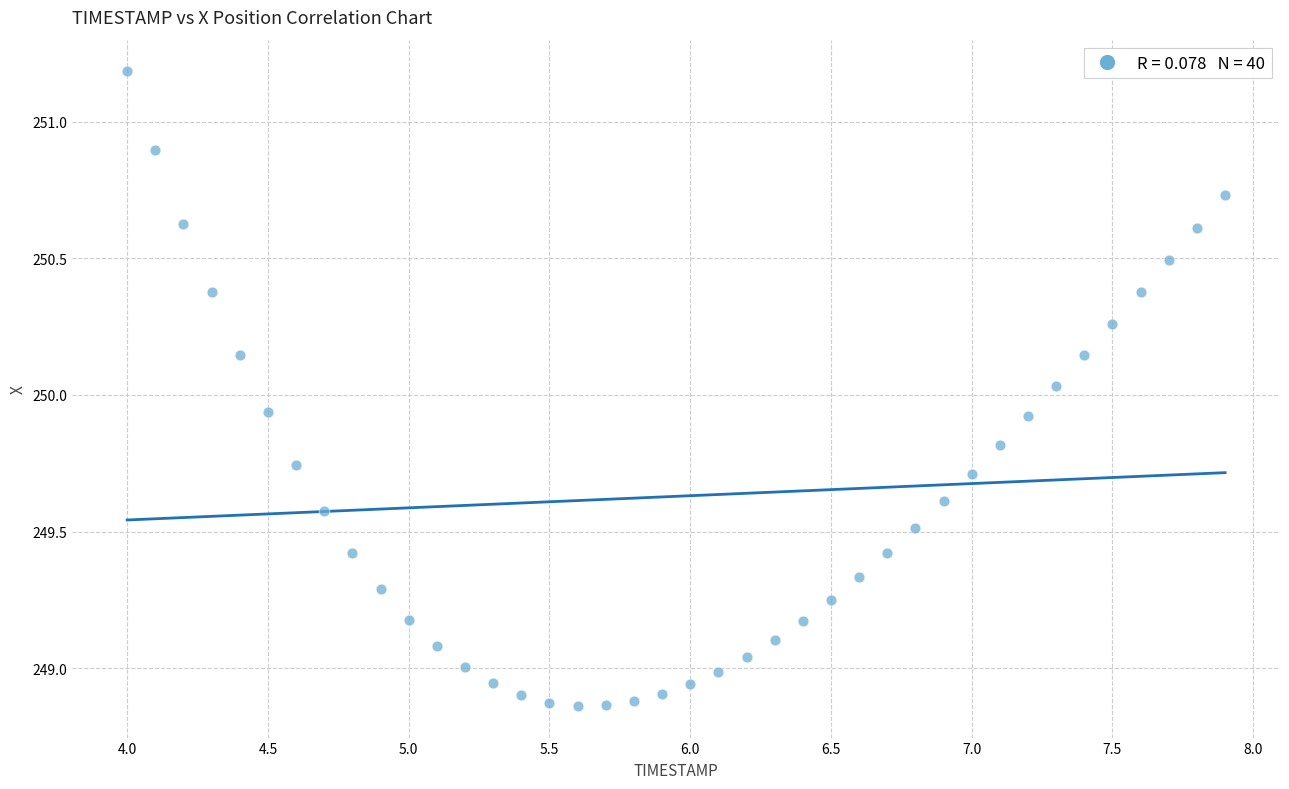

What is the range of X values (max minus min)?

3.9